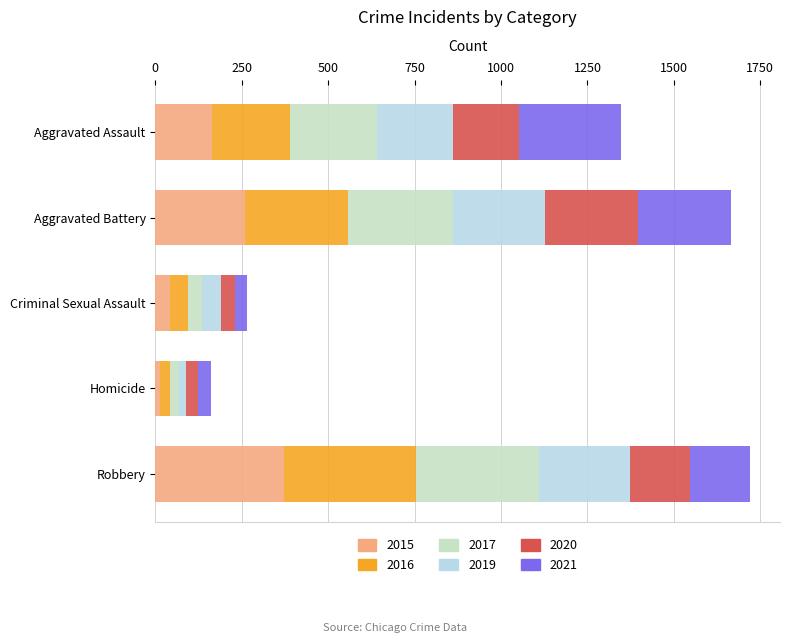

How many series are shown in this chart?

6